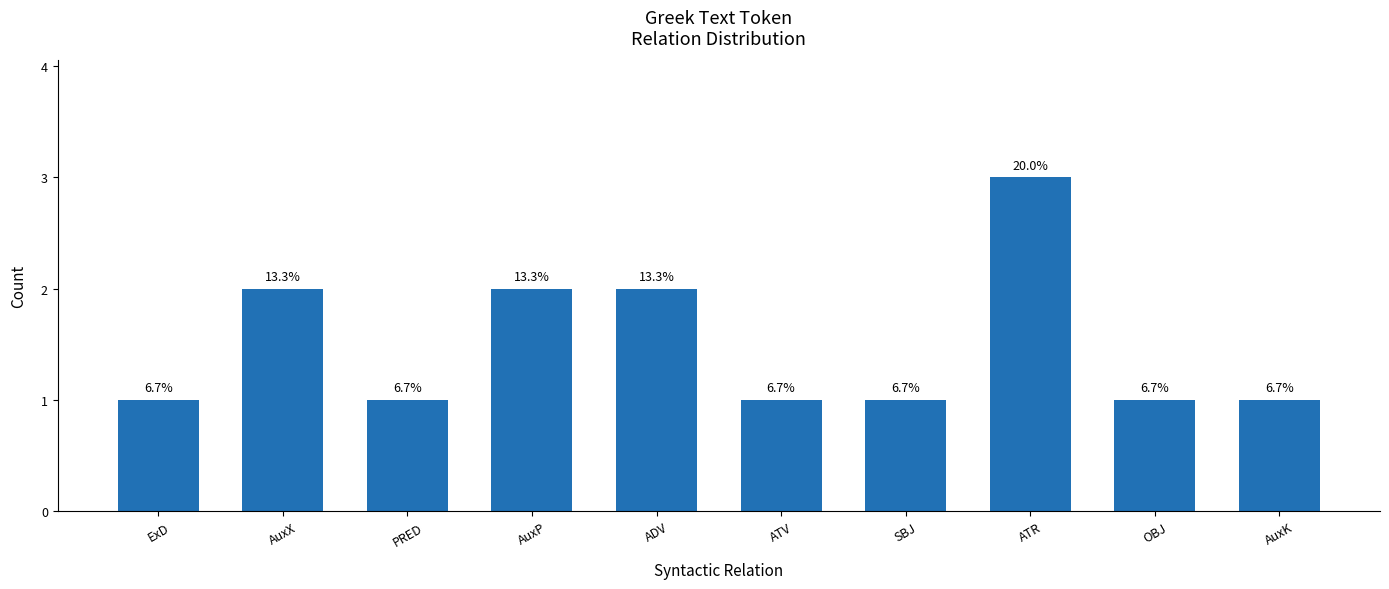

List the labels in order of value, smallest first.

ExD, PRED, ATV, SBJ, OBJ, AuxK, AuxX, AuxP, ADV, ATR